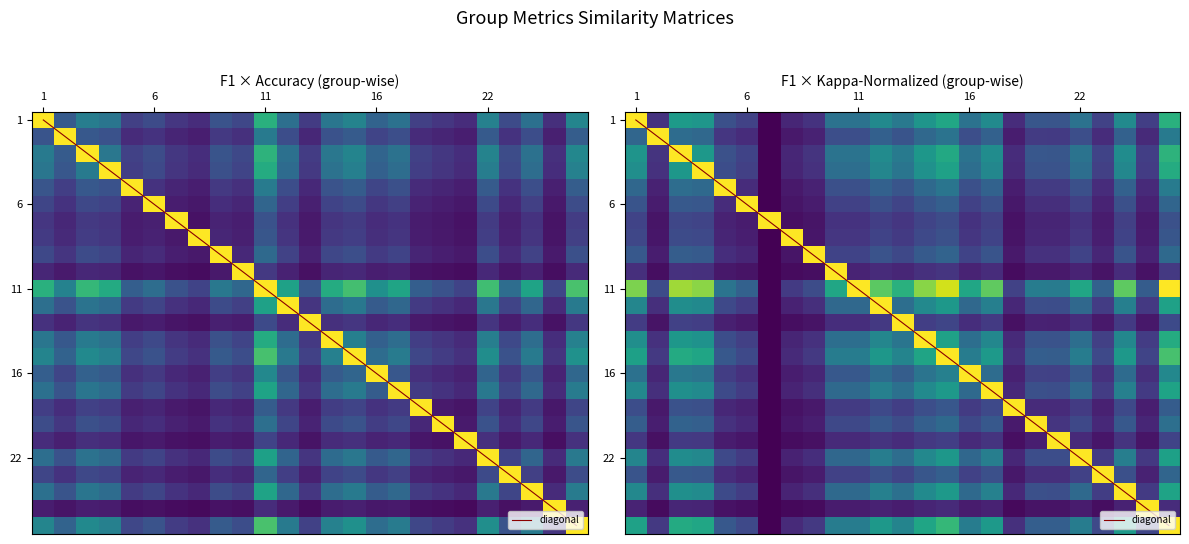

Which series changed the most between 1 and 8?

diagonal